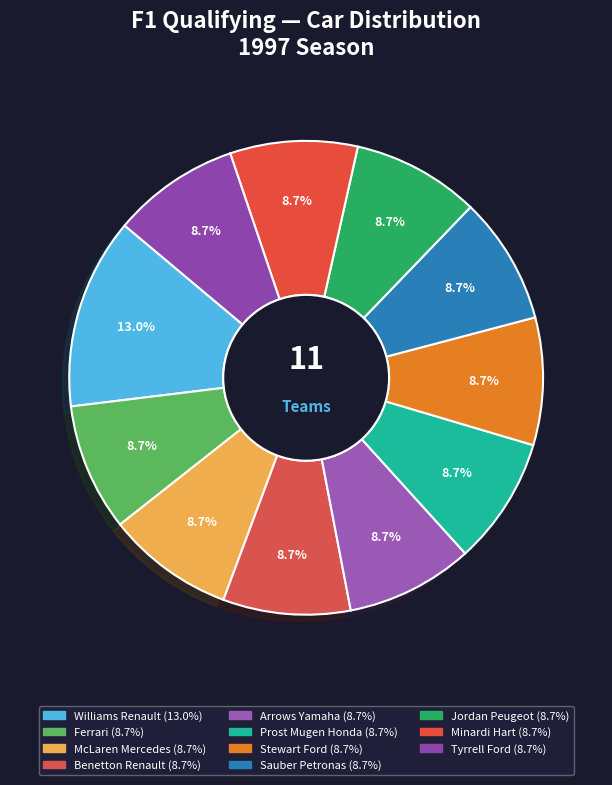

Which category has the biggest portion of the pie?

Williams Renault